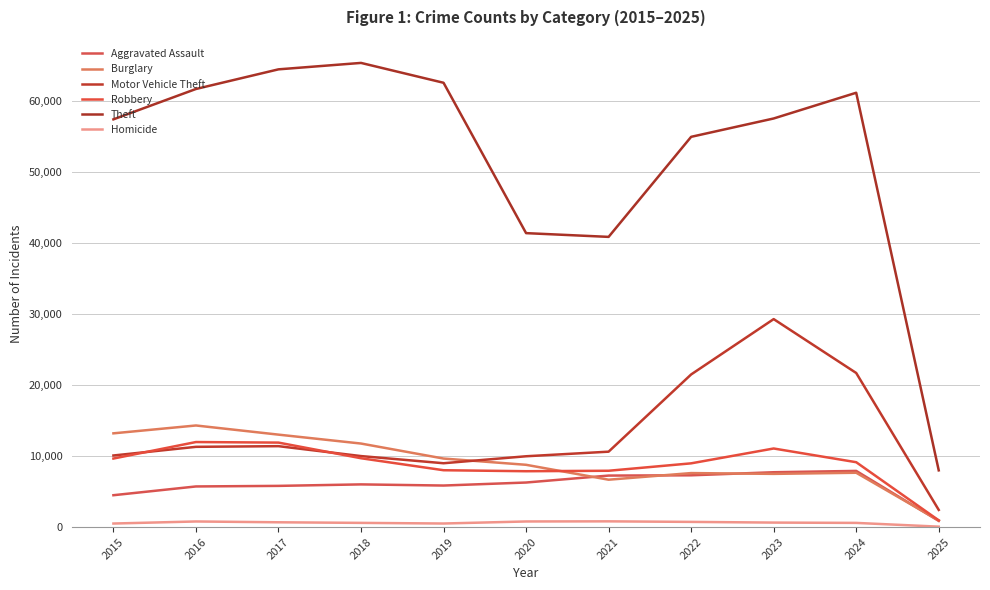

The value of Homicide at 2022 is 727. True or false?

True